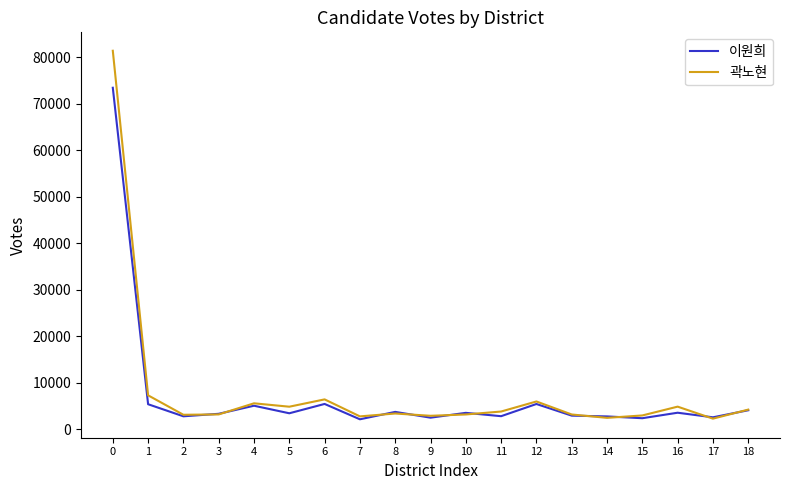

What is the spread (max minus min) of values at 17?

288